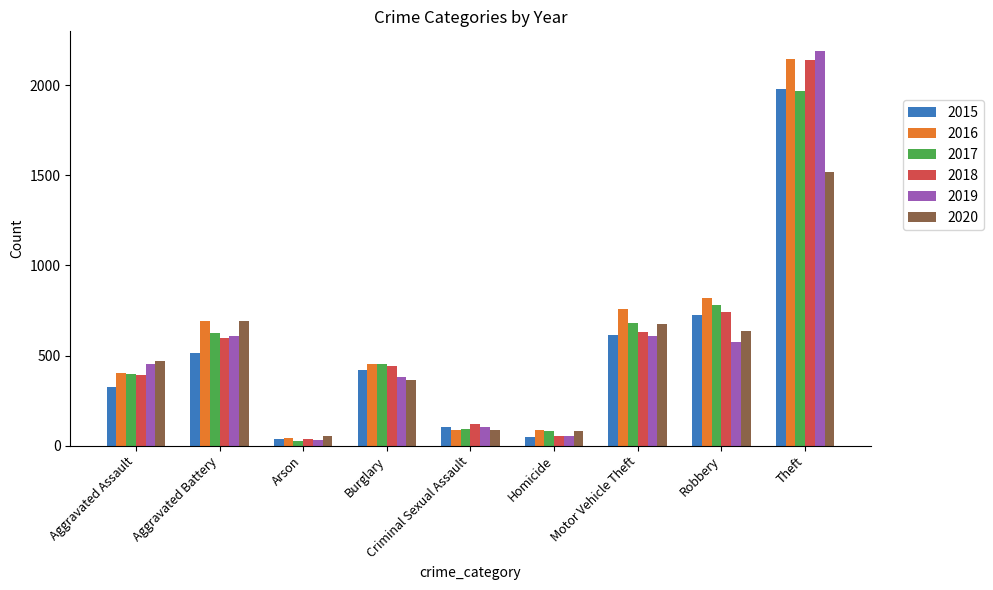

Which series changed the most between Aggravated Assault and Arson?

2019